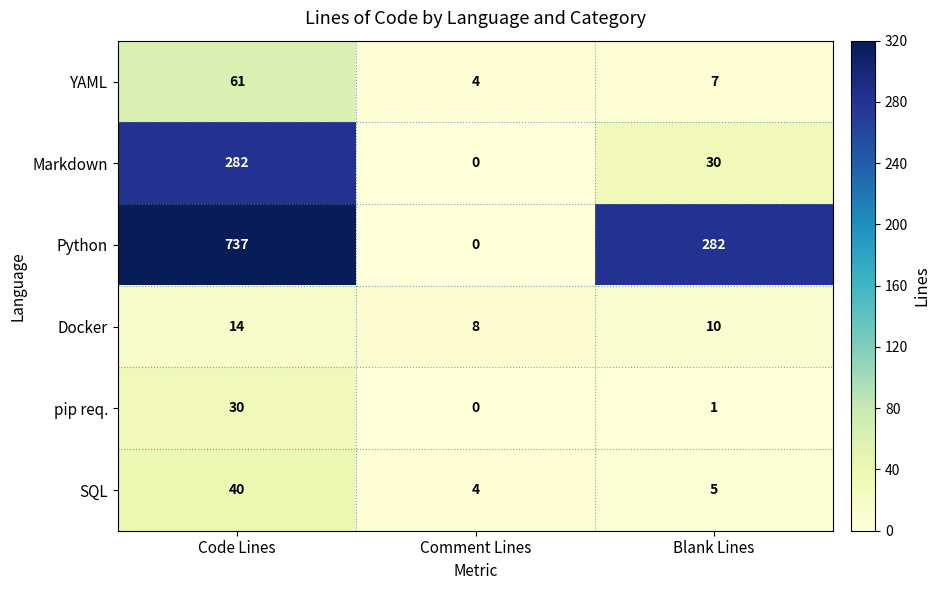

Reading left to right, what are all the values shown in this chart?

YAML: Code Lines=61	Comment Lines=4	Blank Lines=7
Markdown: Code Lines=282	Comment Lines=0	Blank Lines=30
Python: Code Lines=737	Comment Lines=0	Blank Lines=282
Docker: Code Lines=14	Comment Lines=8	Blank Lines=10
pip req.: Code Lines=30	Comment Lines=0	Blank Lines=1
SQL: Code Lines=40	Comment Lines=4	Blank Lines=5